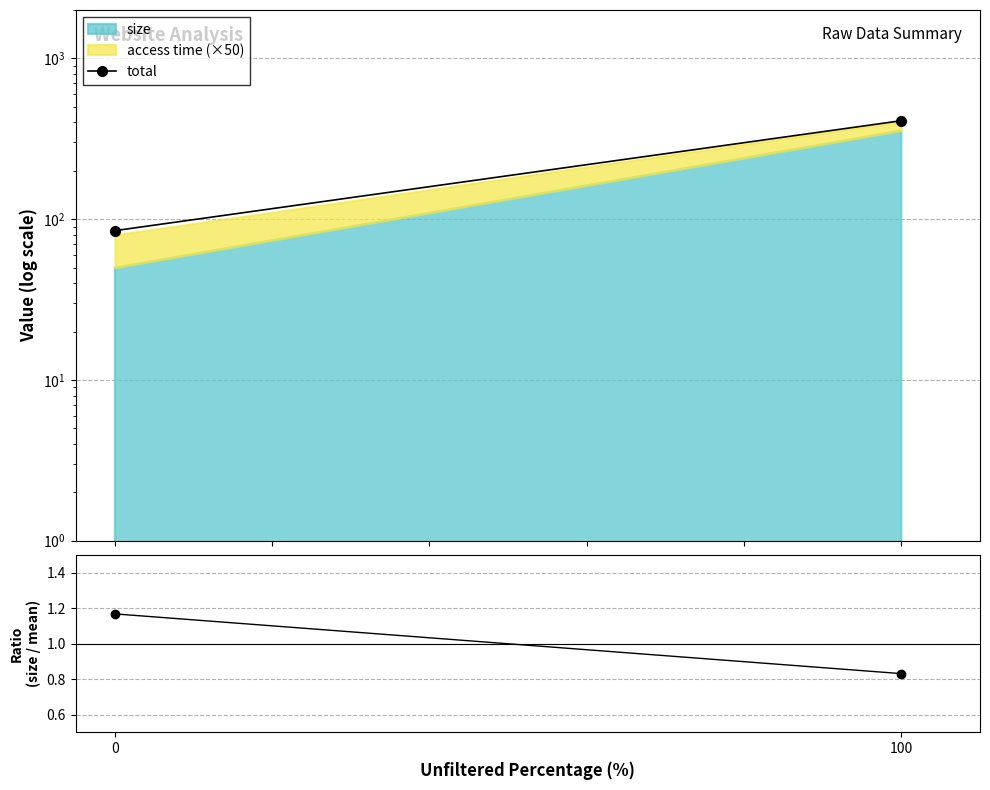

What is the smallest value displayed?

84.8